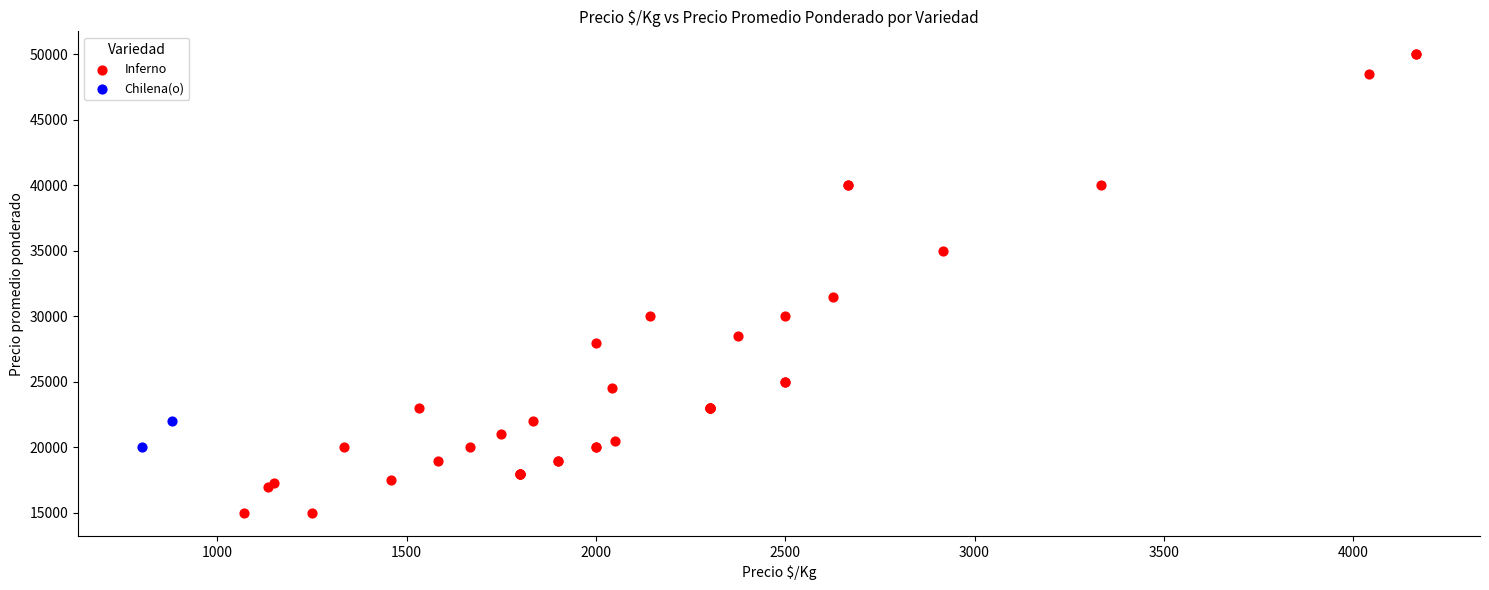

What are all the series names shown in the legend?

Inferno, Chilena(o)